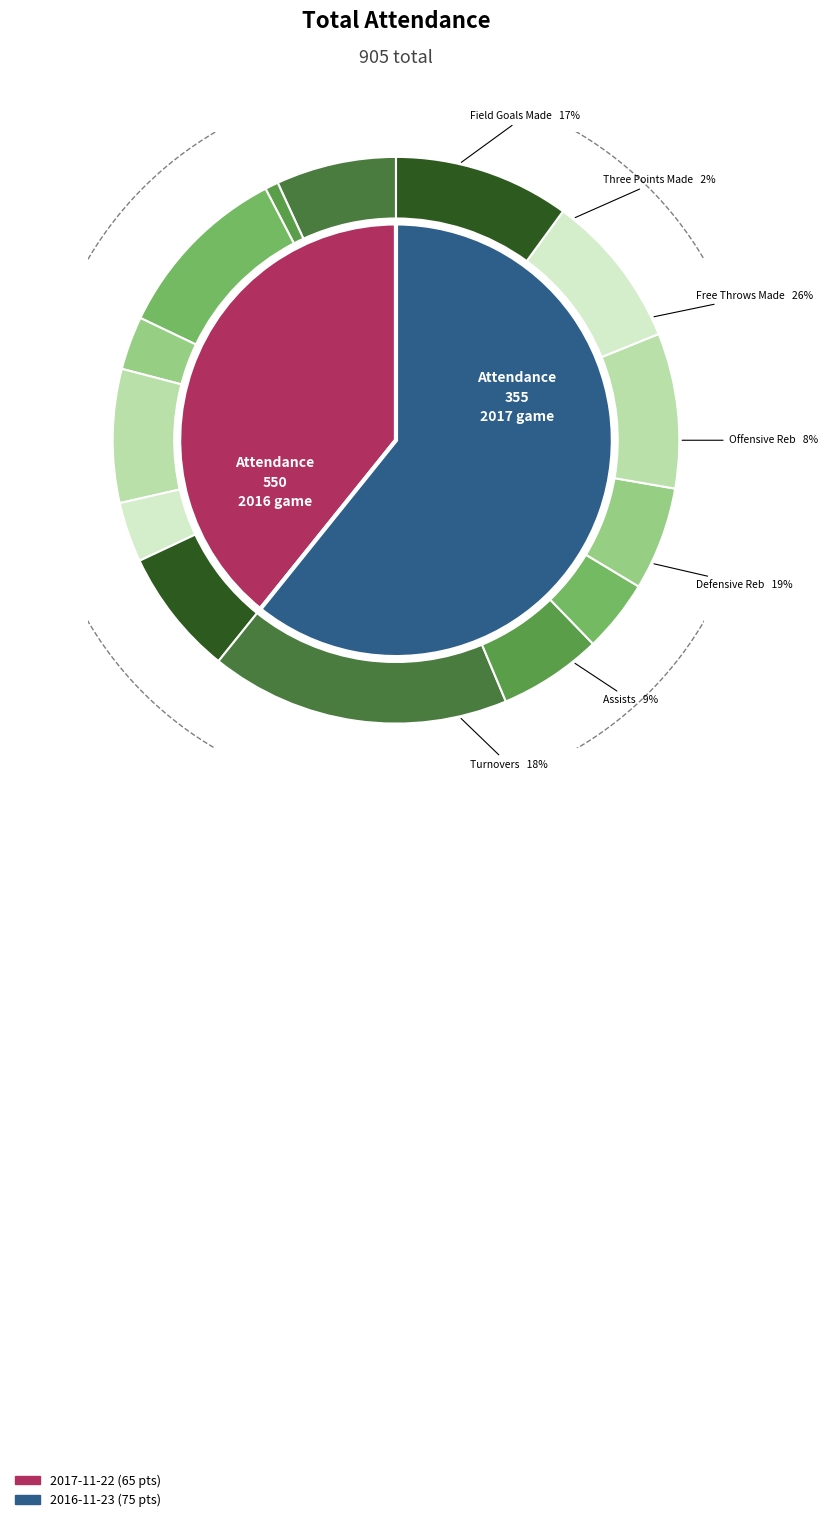

To the nearest percent, what is the average slice percentage?

50%